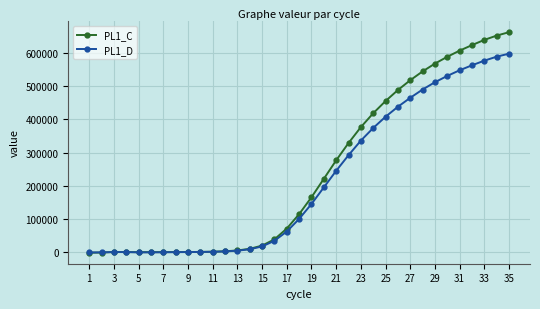

Is this an area chart (filled region under the line)?

No